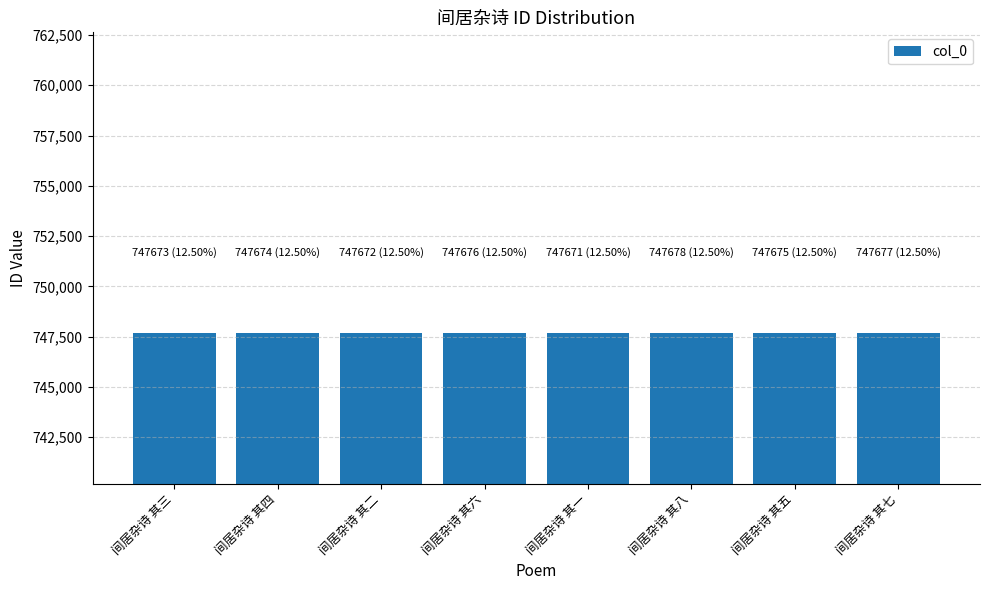

Approximately how many times larger is the value at 间居杂诗 其八 compared to 间居杂诗 其三?

1.0